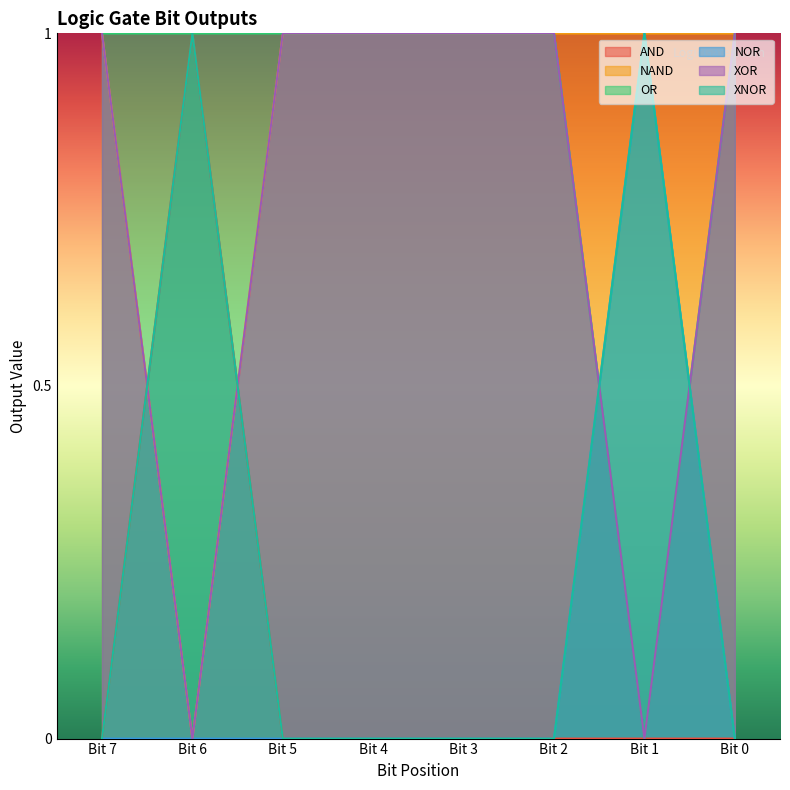

Which category has the lowest value across all series?

Bit 7